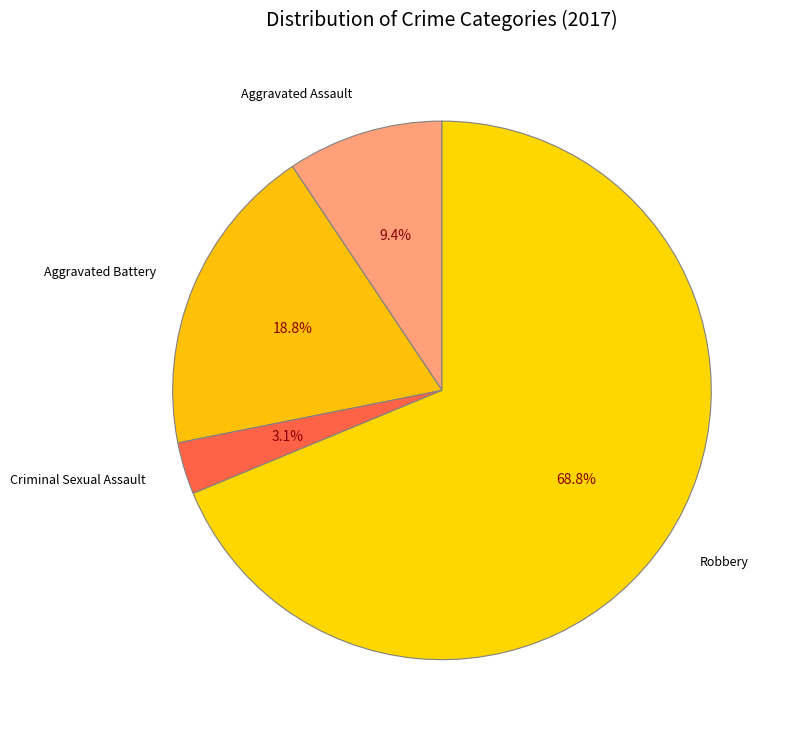

To the nearest percent, what percentage of the pie is Aggravated Battery?

19%